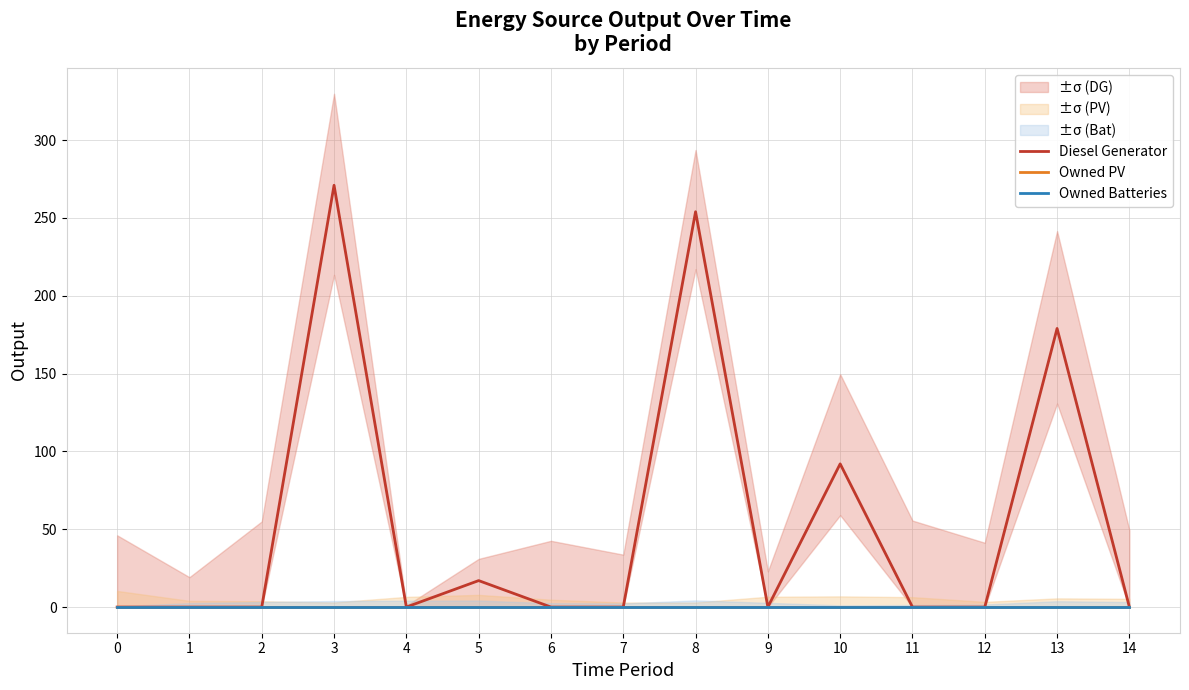

True or false: Diesel Generator has more than 0 interior local peaks.

True